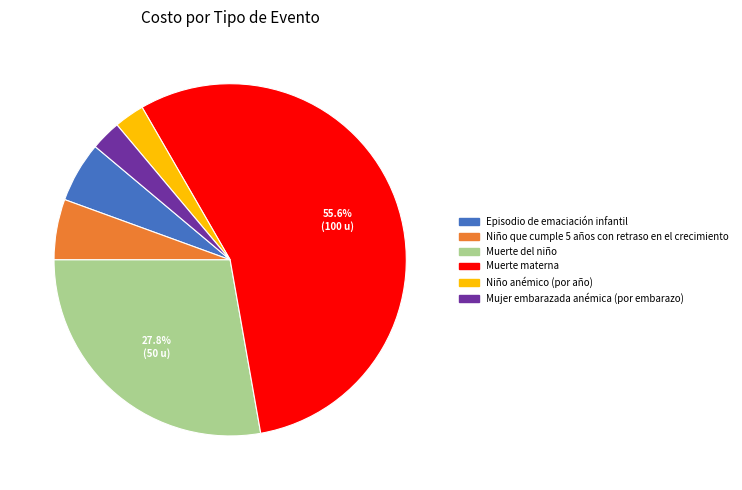

Which has a higher value, Episodio de emaciación infantil or Muerte materna?

Muerte materna